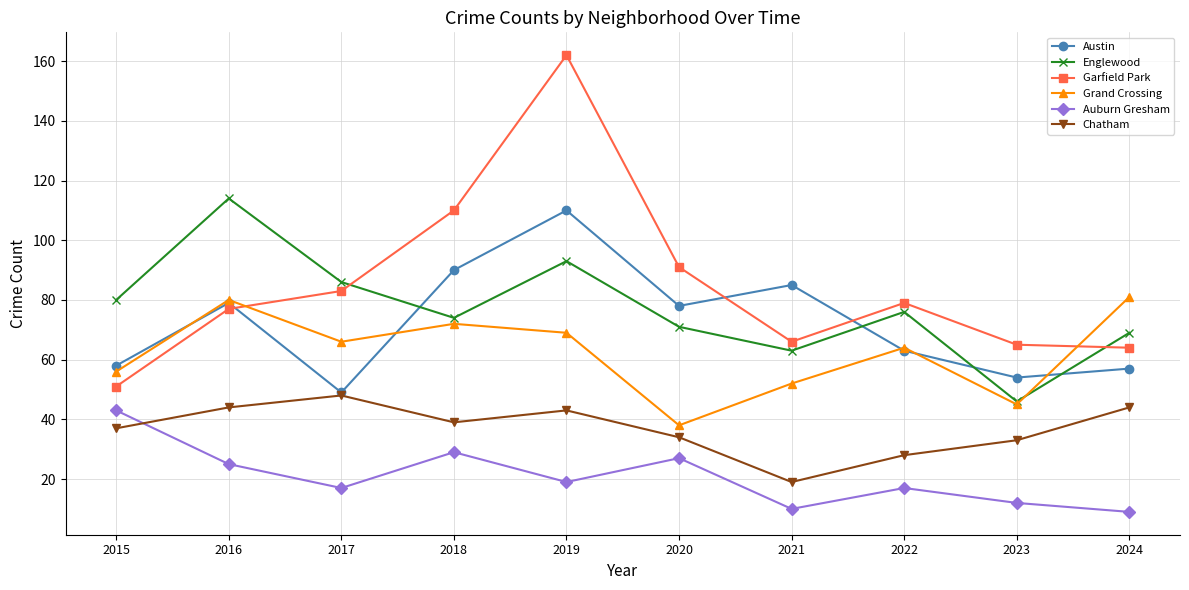

Which series has the widest spread of values?

Garfield Park